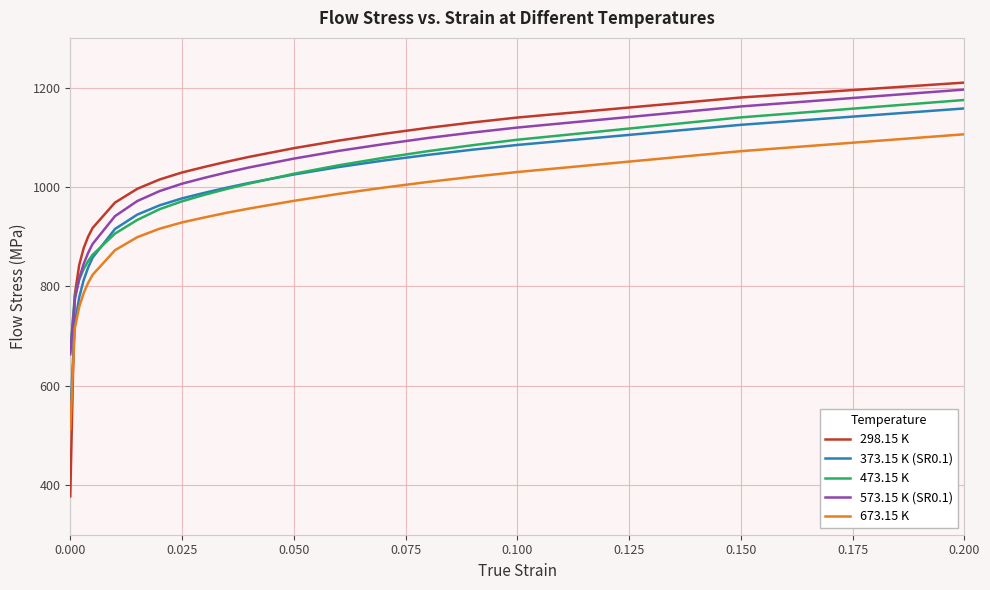

What is the greatest value displayed?

1210.0